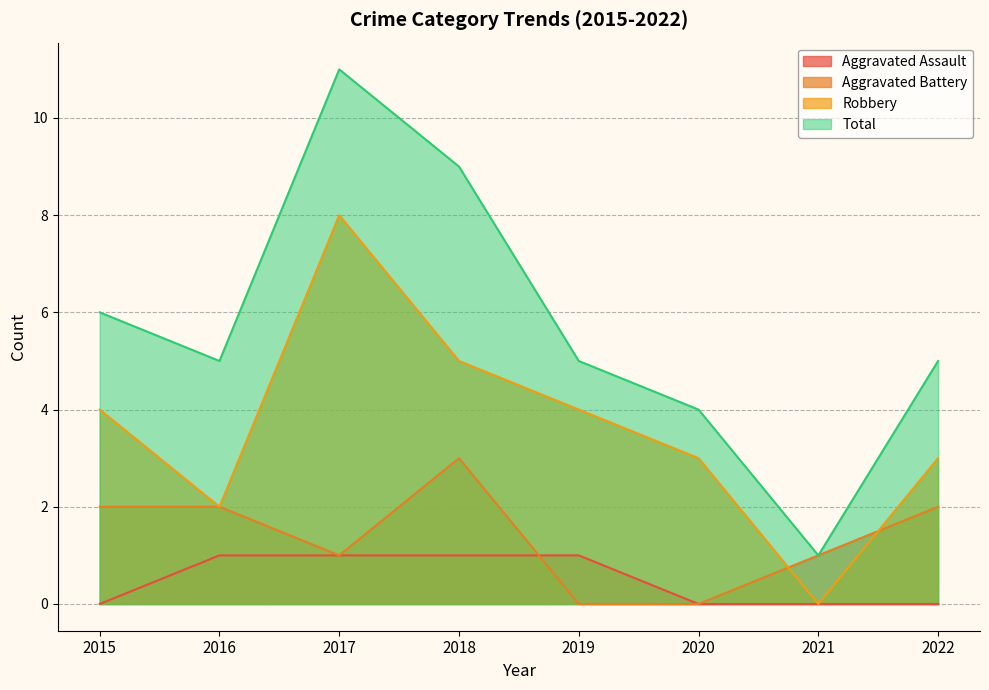

How many lines are shown in the chart?

4